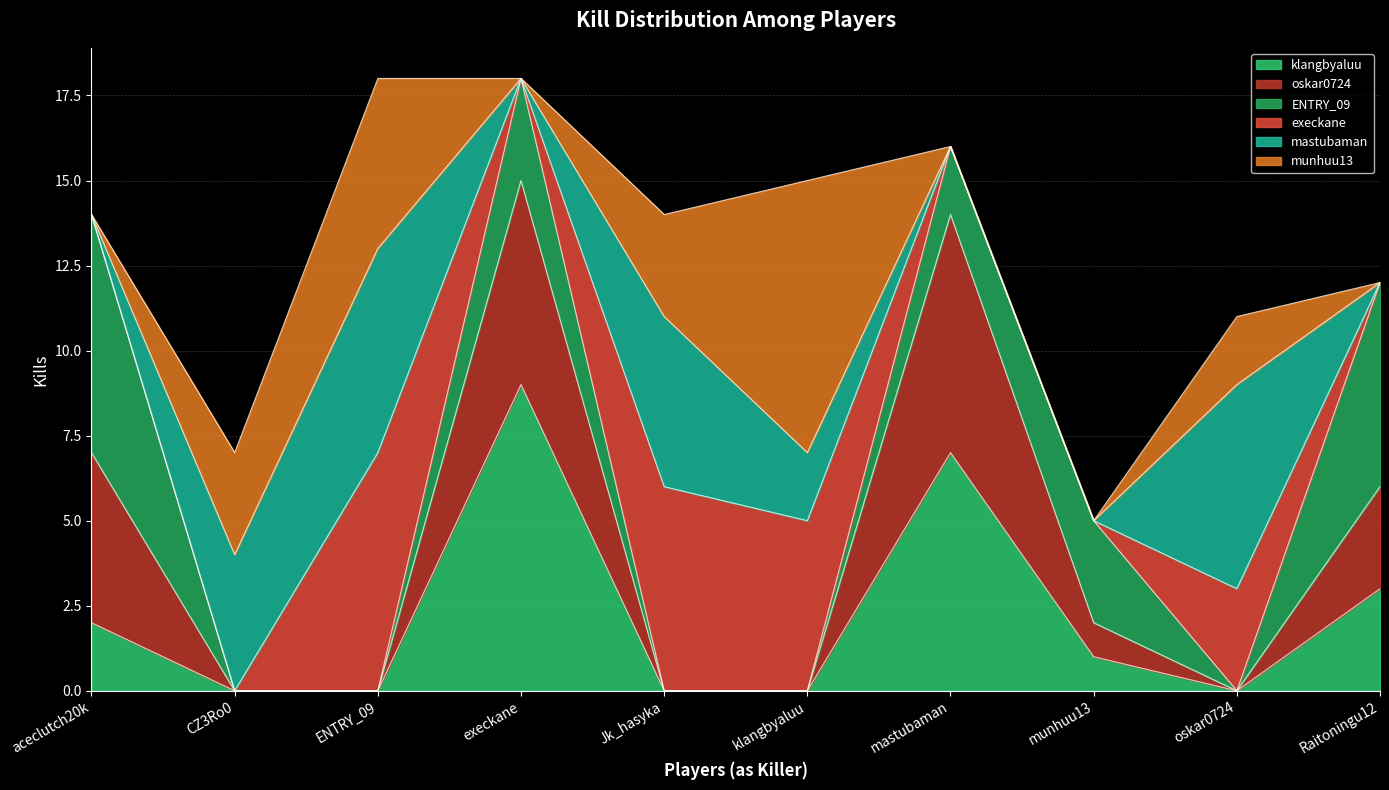

What is the maximum value for klangbyaluu?

9